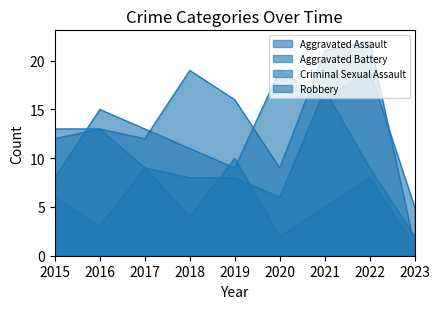

Read the Criminal Sexual Assault value at 2017.

9